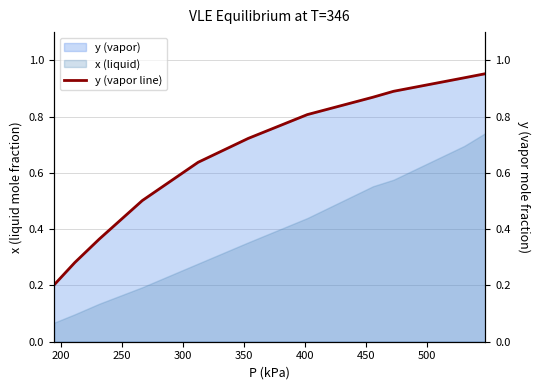

True or false: x (liquid) and y (vapor) intersect in this chart.

False